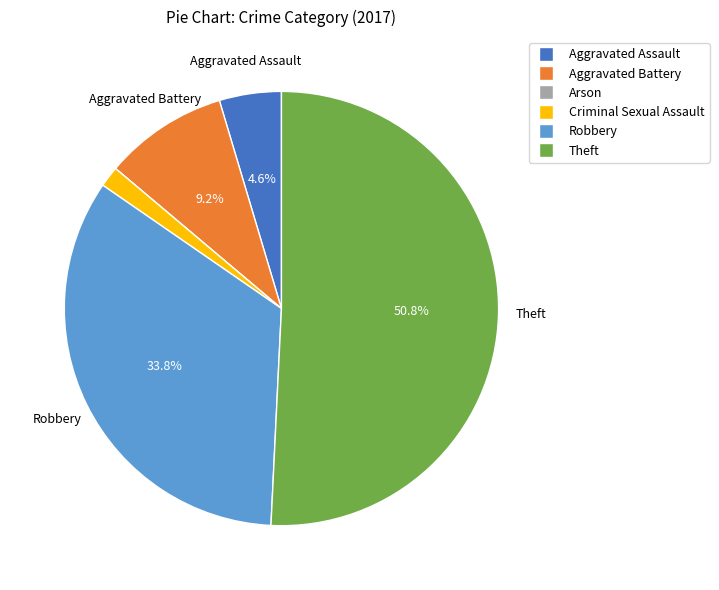

Approximately how many times larger is the value at Theft compared to Aggravated Battery?

5.5